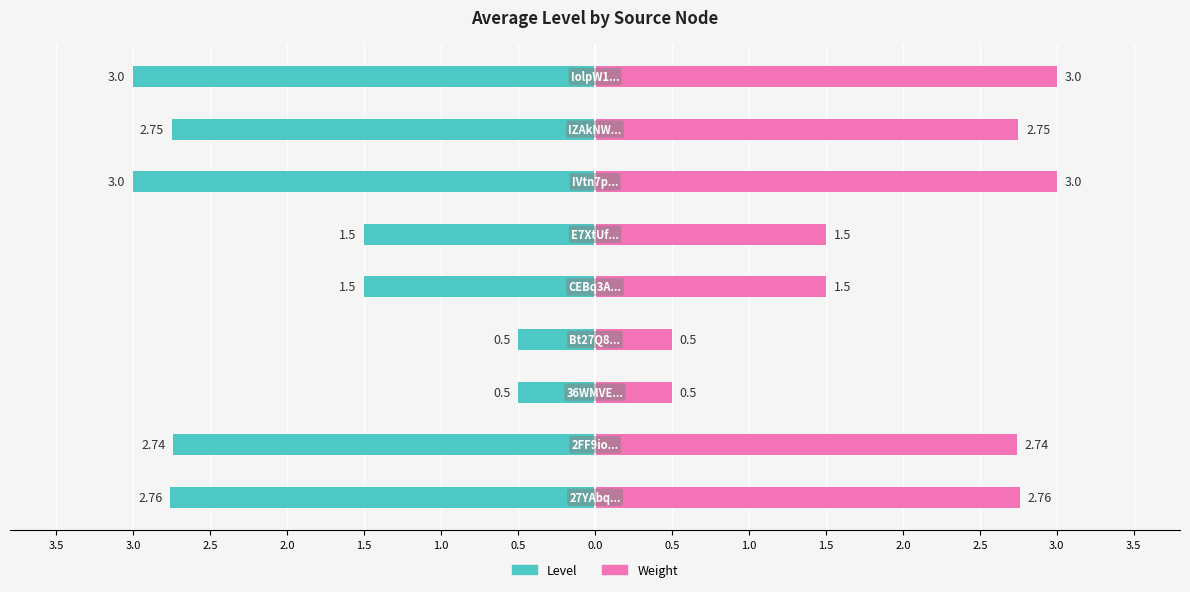

What are all the series names shown in the legend?

Level, Weight